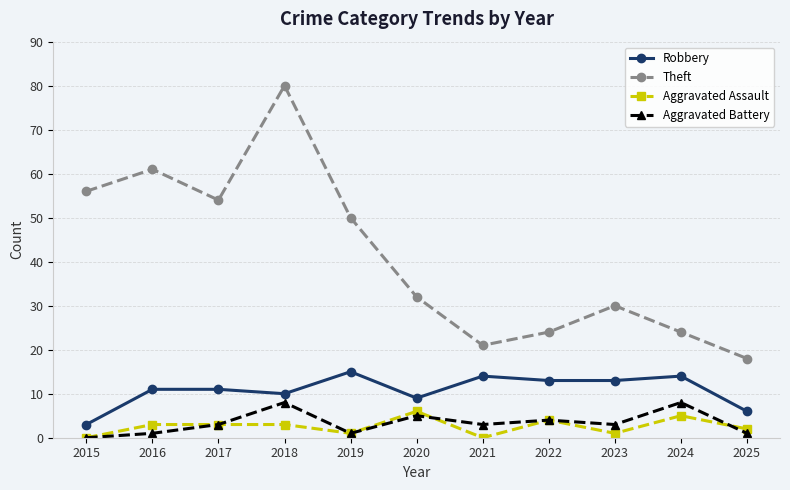

Is it true that Theft equals 16 at 2015?

False